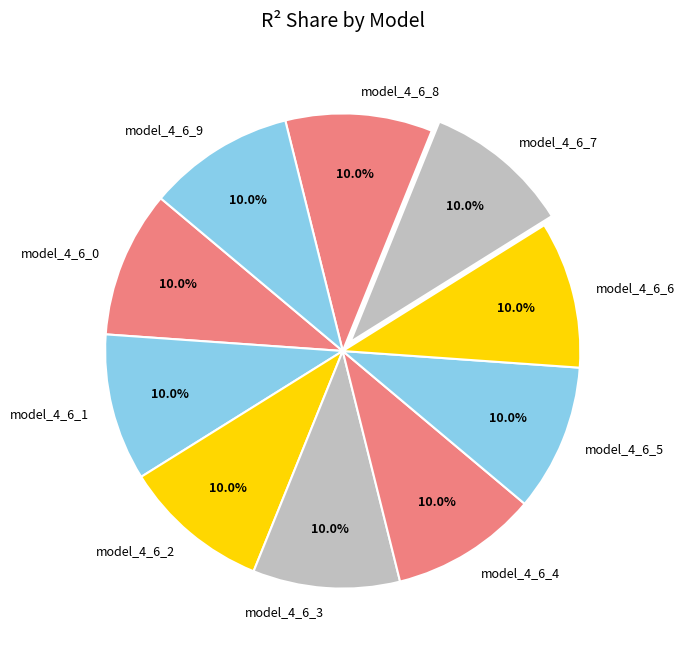

What percentage is the model_4_6_9 slice, to the nearest percent?

10%